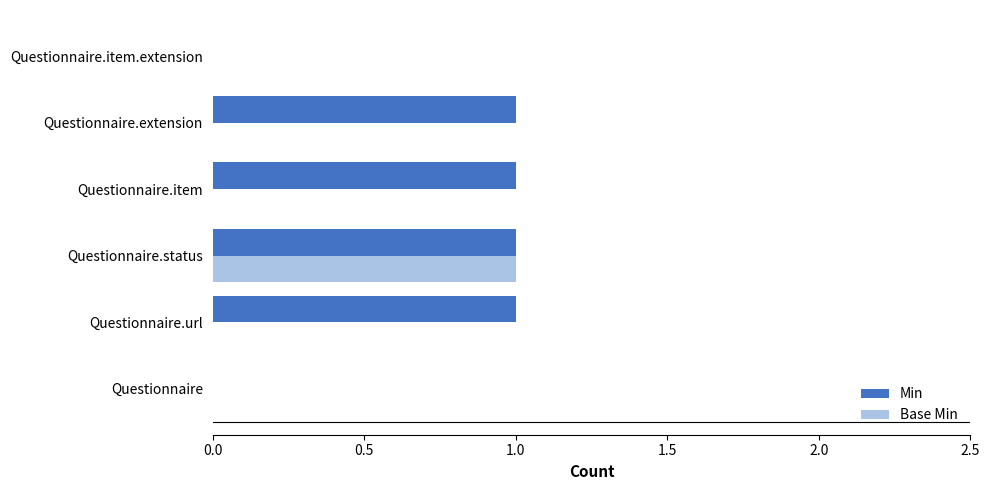

Which series has the largest total across all categories?

Min